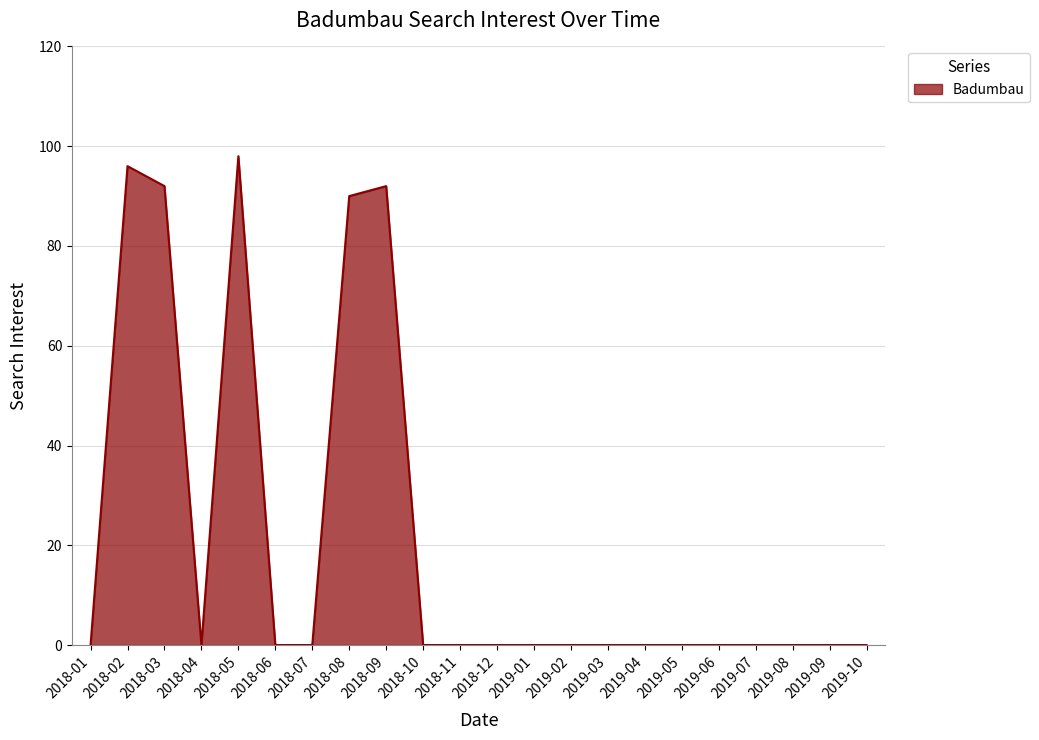

What is the sum of the values at 2018-06 and 2018-03?

92